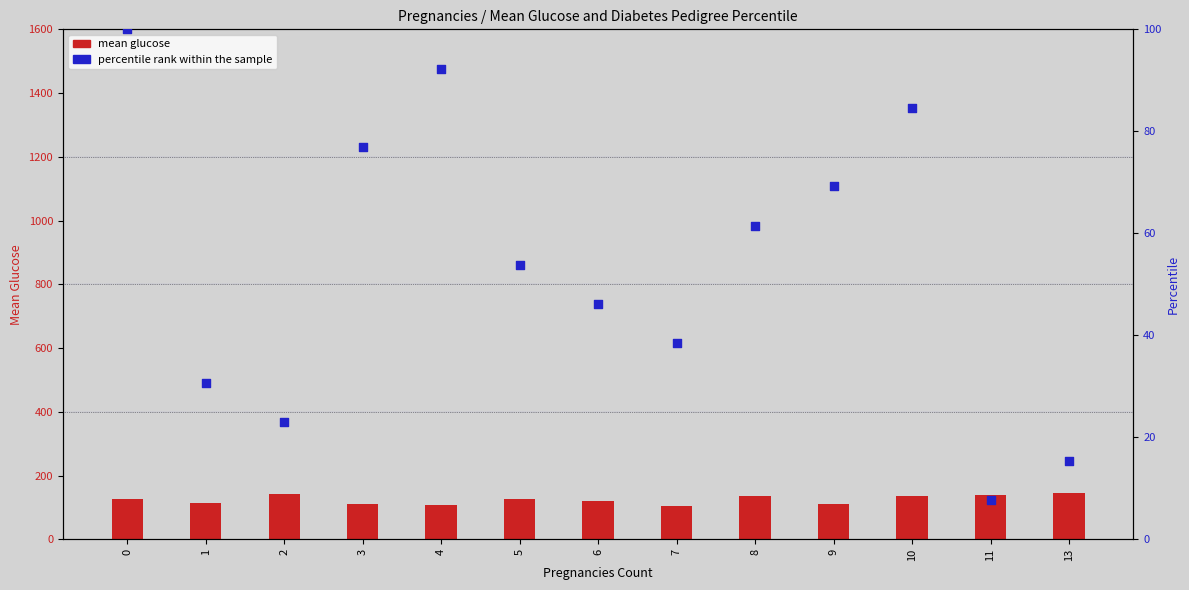

Which series reaches the maximum Y coordinate?

mean glucose